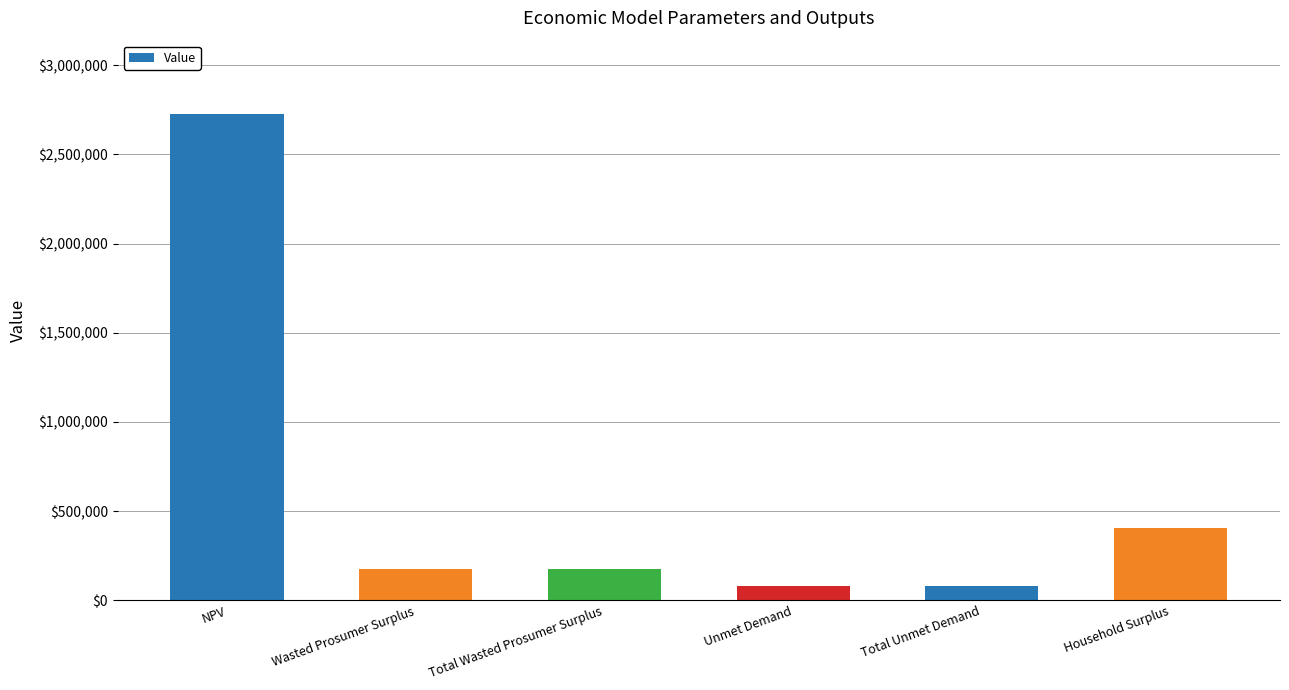

Which has a higher value, Wasted Prosumer Surplus or Unmet Demand?

Wasted Prosumer Surplus